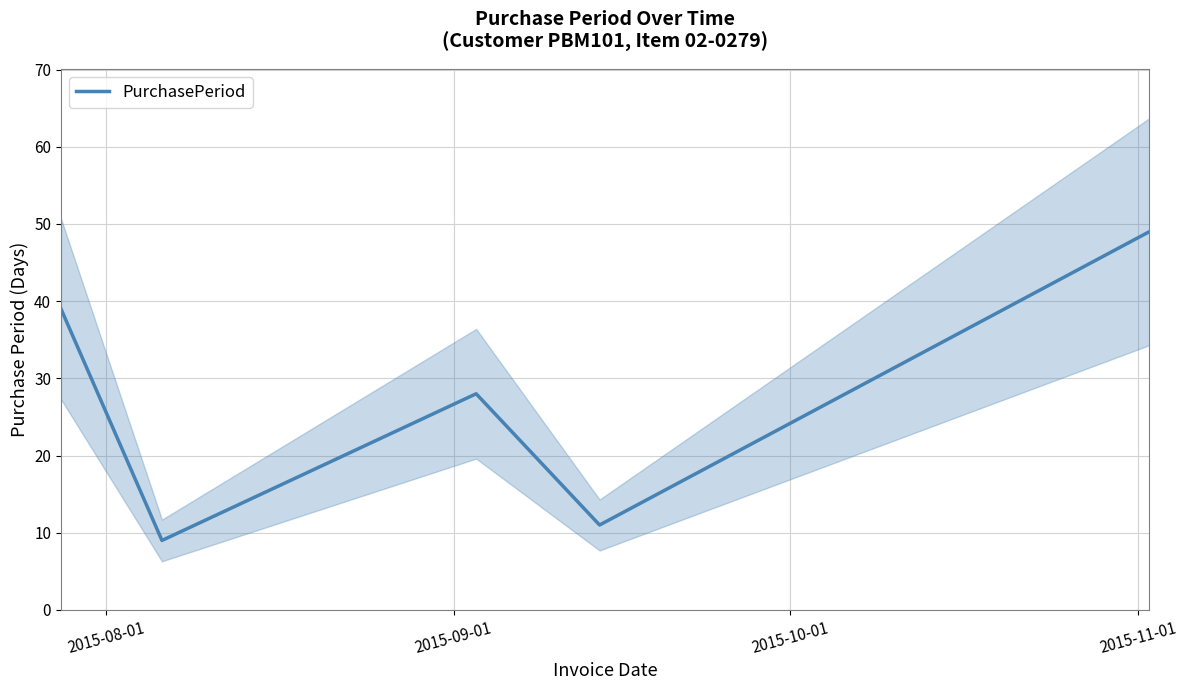

What is the highest value of the PurchasePeriod series?

49